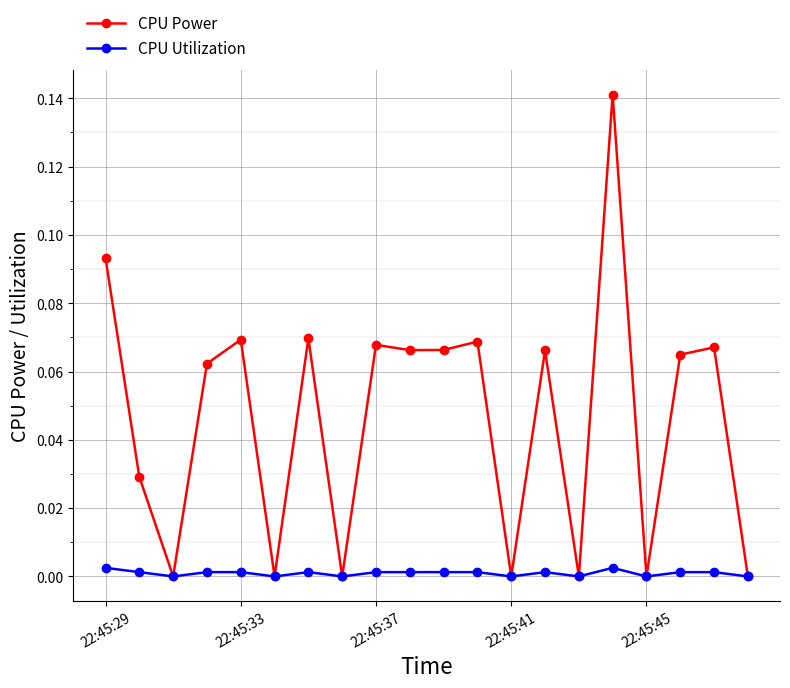

List the series in order of their peak value, lowest first.

CPU Utilization, CPU Power